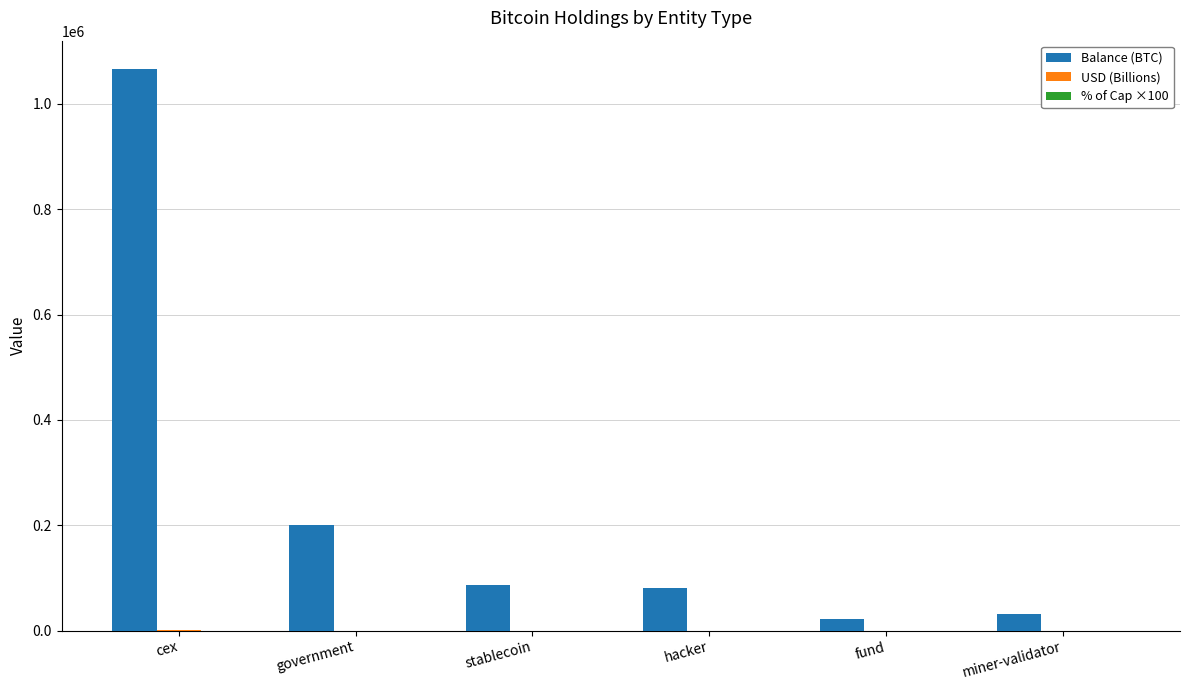

Which category has the highest value in the Balance (BTC) series?

cex